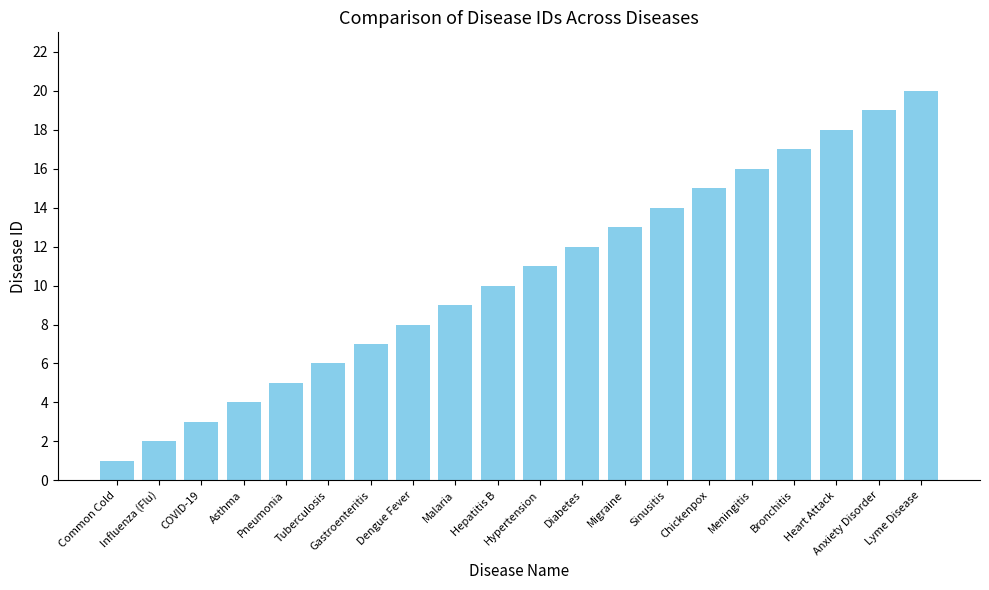

What is the difference between the second highest and minimum values?

18